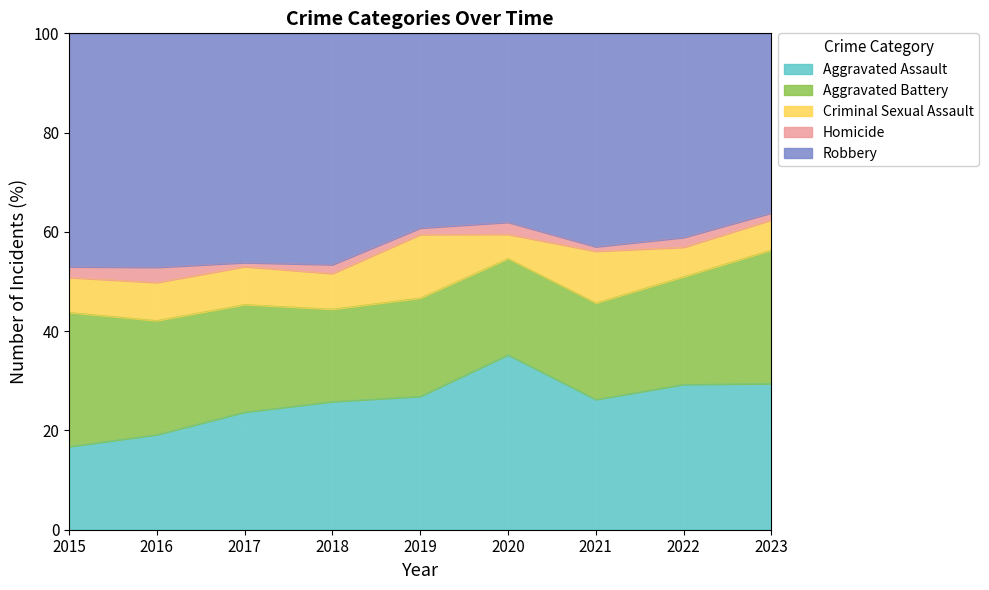

What is the highest value of the Aggravated Assault series?

35.2